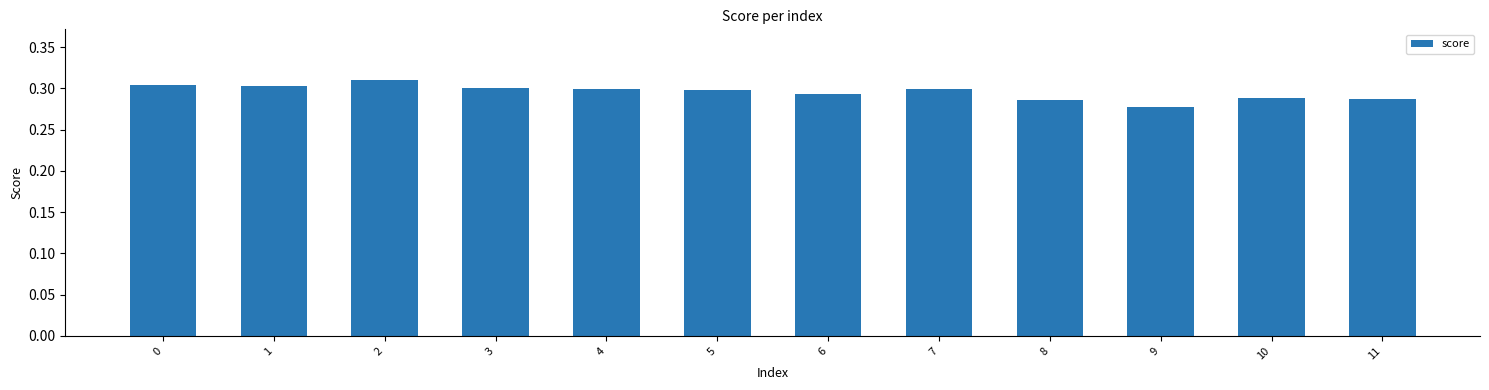

Which label corresponds to the smallest value in the chart?

9